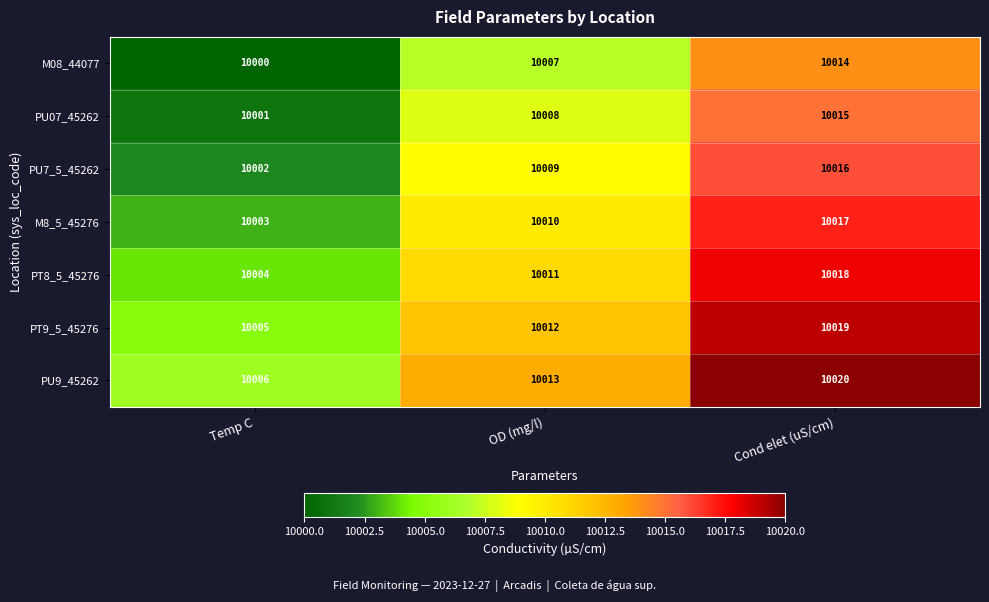

The PU7_5_45262 series shows 10009 at OD (mg/l). True or false?

True